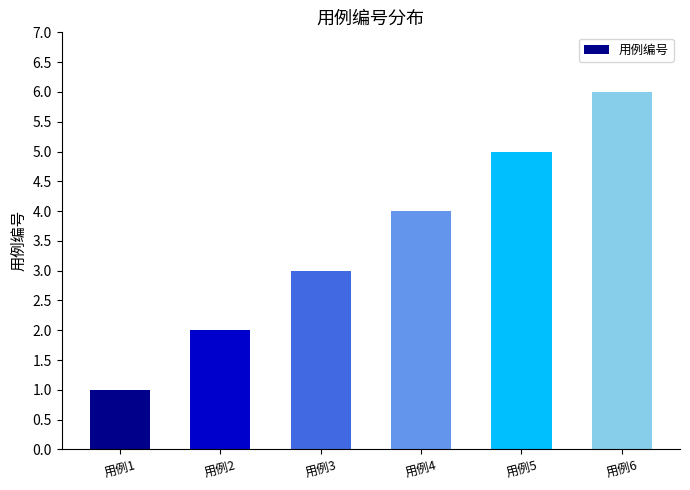

Approximately how many times larger is the value at 用例3 compared to 用例5?

0.6